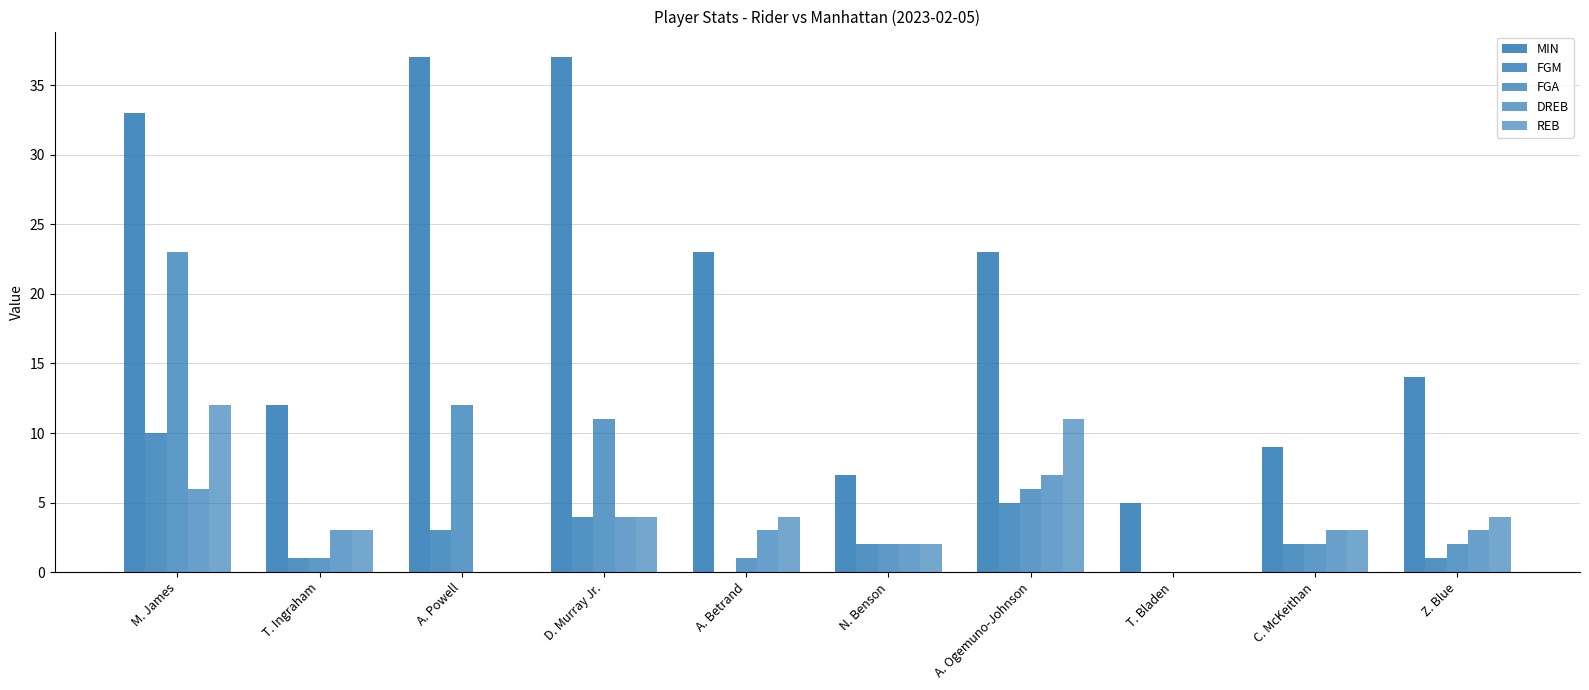

Reading left to right, list all the values displayed in this chart.

MIN: 33	12	37	37	23	7	23	5	9	14
FGM: 10	1	3	4	0	2	5	0	2	1
FGA: 23	1	12	11	1	2	6	0	2	2
DREB: 6	3	0	4	3	2	7	0	3	3
REB: 12	3	0	4	4	2	11	0	3	4